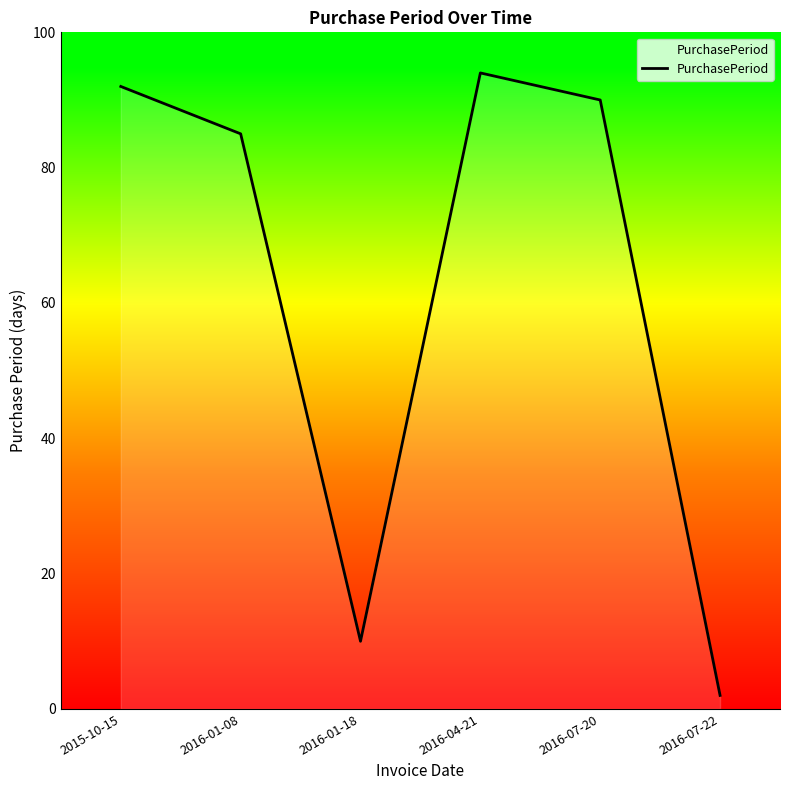

What position from the right is 2015-10-15?

6